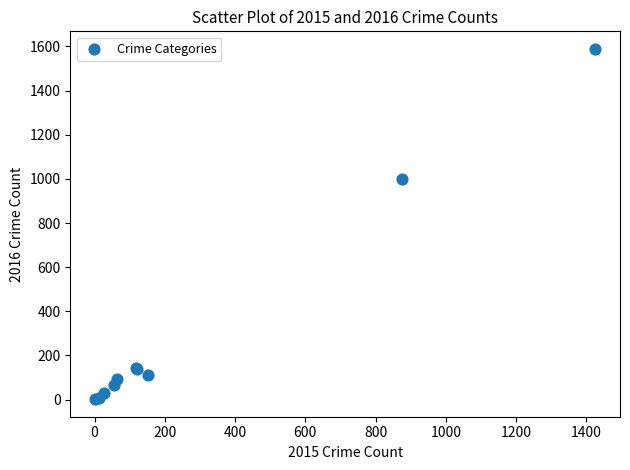

What Y value in the scatter plot is closest to 795?

999